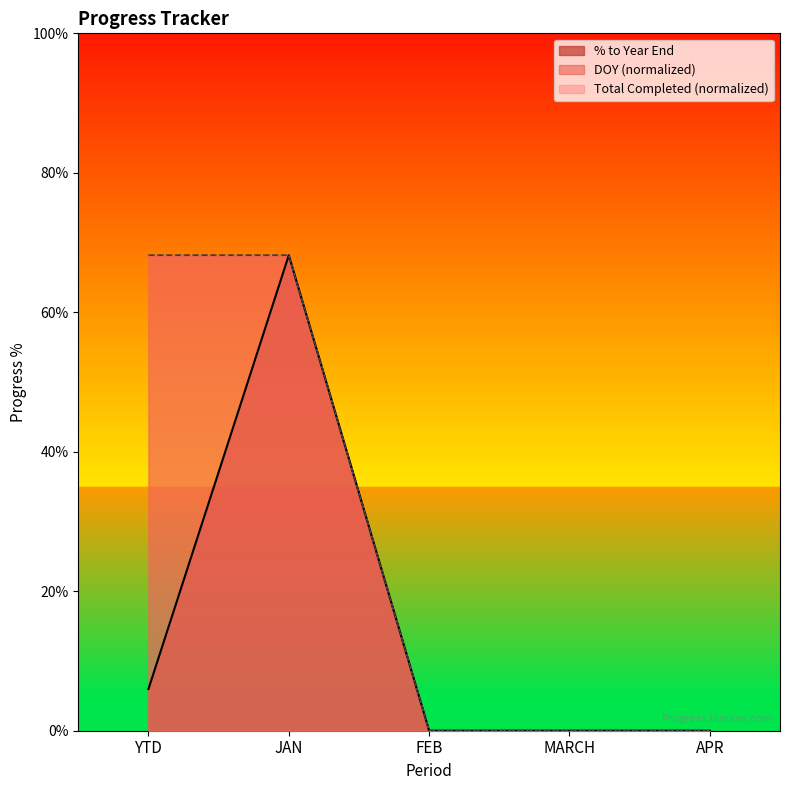

Is the value of DOY at YTD greater than the value of % to Year End at JAN?

No